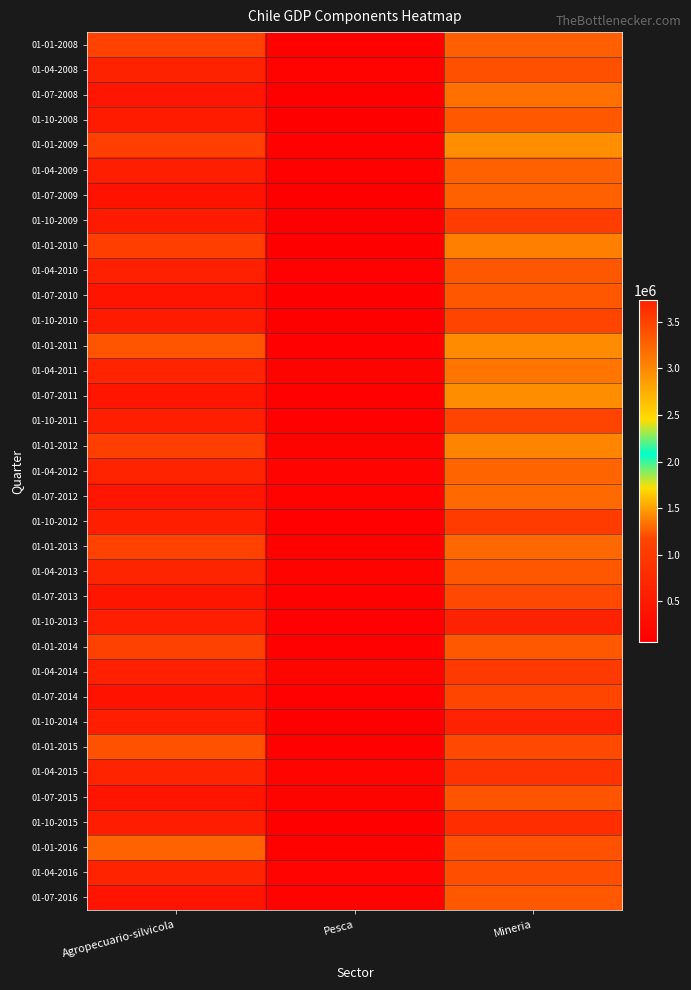

Reading left to right, transcribe all the data shown in this chart.

01-01-2008: Agropecuario-silvicola=1145180	Pesca=116490	Mineria=3282399
01-04-2008: Agropecuario-silvicola=628186	Pesca=123627	Mineria=3390091
01-07-2008: Agropecuario-silvicola=415285	Pesca=77945	Mineria=3161402
01-10-2008: Agropecuario-silvicola=523240	Pesca=87033	Mineria=3330699
01-01-2009: Agropecuario-silvicola=1112653	Pesca=95273	Mineria=2954571
01-04-2009: Agropecuario-silvicola=580861	Pesca=105685	Mineria=3271709
01-07-2009: Agropecuario-silvicola=390885	Pesca=78980	Mineria=3275895
01-10-2009: Agropecuario-silvicola=509722	Pesca=67447	Mineria=3526067
01-01-2010: Agropecuario-silvicola=1074273	Pesca=85865	Mineria=3046021
01-04-2010: Agropecuario-silvicola=597301	Pesca=98674	Mineria=3345419
01-07-2010: Agropecuario-silvicola=408693	Pesca=84023	Mineria=3349369
01-10-2010: Agropecuario-silvicola=522901	Pesca=78232	Mineria=3478162
01-01-2011: Agropecuario-silvicola=1227449	Pesca=99921	Mineria=2970512
01-04-2011: Agropecuario-silvicola=653483	Pesca=121062	Mineria=3122380
01-07-2011: Agropecuario-silvicola=416490	Pesca=107225	Mineria=2959990
01-10-2011: Agropecuario-silvicola=579148	Pesca=92447	Mineria=3482656
01-01-2012: Agropecuario-silvicola=1097651	Pesca=122502	Mineria=3018605
01-04-2012: Agropecuario-silvicola=643614	Pesca=148678	Mineria=3242961
01-07-2012: Agropecuario-silvicola=416160	Pesca=129501	Mineria=3208980
01-10-2012: Agropecuario-silvicola=558724	Pesca=109179	Mineria=3540421
01-01-2013: Agropecuario-silvicola=1149121	Pesca=105366	Mineria=3226994
01-04-2013: Agropecuario-silvicola=666449	Pesca=127970	Mineria=3337159
01-07-2013: Agropecuario-silvicola=415144	Pesca=115347	Mineria=3445367
01-10-2013: Agropecuario-silvicola=556080	Pesca=93626	Mineria=3723407
01-01-2014: Agropecuario-silvicola=1121832	Pesca=114114	Mineria=3333527
01-04-2014: Agropecuario-silvicola=595944	Pesca=154733	Mineria=3545814
01-07-2014: Agropecuario-silvicola=380428	Pesca=116356	Mineria=3467318
01-10-2014: Agropecuario-silvicola=562101	Pesca=87729	Mineria=3729053
01-01-2015: Agropecuario-silvicola=1216430	Pesca=109675	Mineria=3441091
01-04-2015: Agropecuario-silvicola=640214	Pesca=144598	Mineria=3598746
01-07-2015: Agropecuario-silvicola=403508	Pesca=118112	Mineria=3364103
01-10-2015: Agropecuario-silvicola=548475	Pesca=85515	Mineria=3643105
01-01-2016: Agropecuario-silvicola=1282017	Pesca=105865	Mineria=3373139
01-04-2016: Agropecuario-silvicola=644642	Pesca=147597	Mineria=3403200
01-07-2016: Agropecuario-silvicola=406135	Pesca=124262	Mineria=3335709